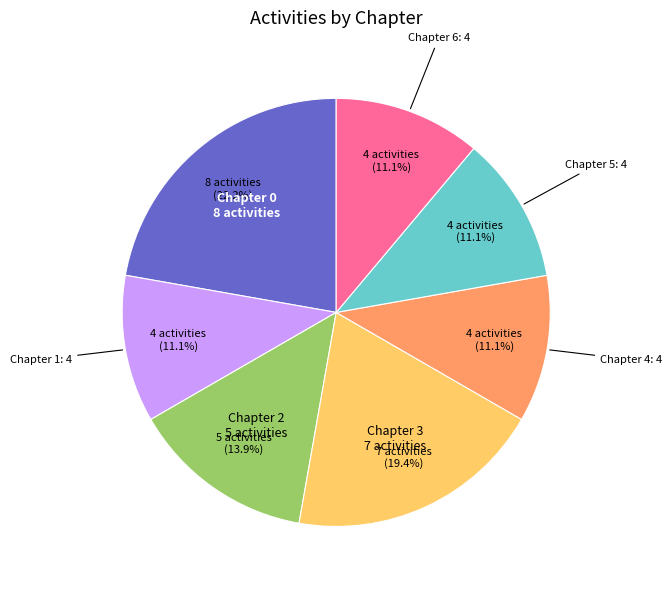

To the nearest percent, what is the average slice percentage?

14%